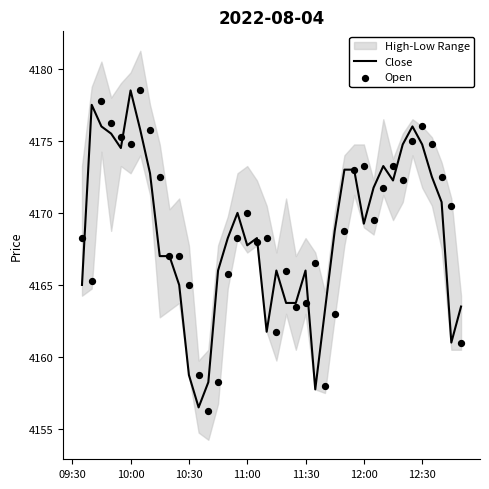

Which series has the largest Y range (max minus min)?

Open